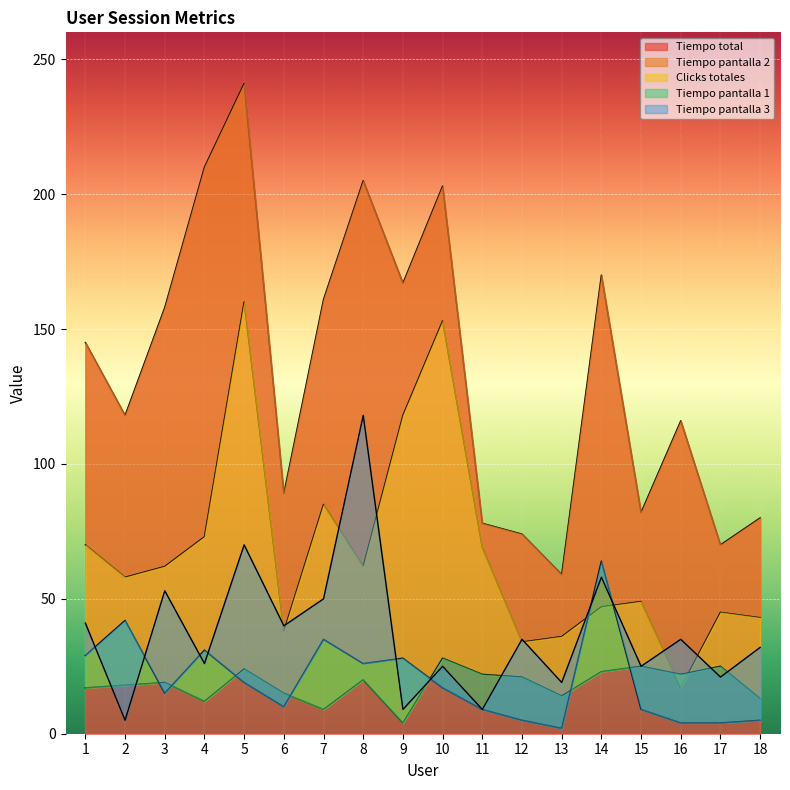

The value of Tiempo pantalla 2 at 15 is 30. True or false?

False